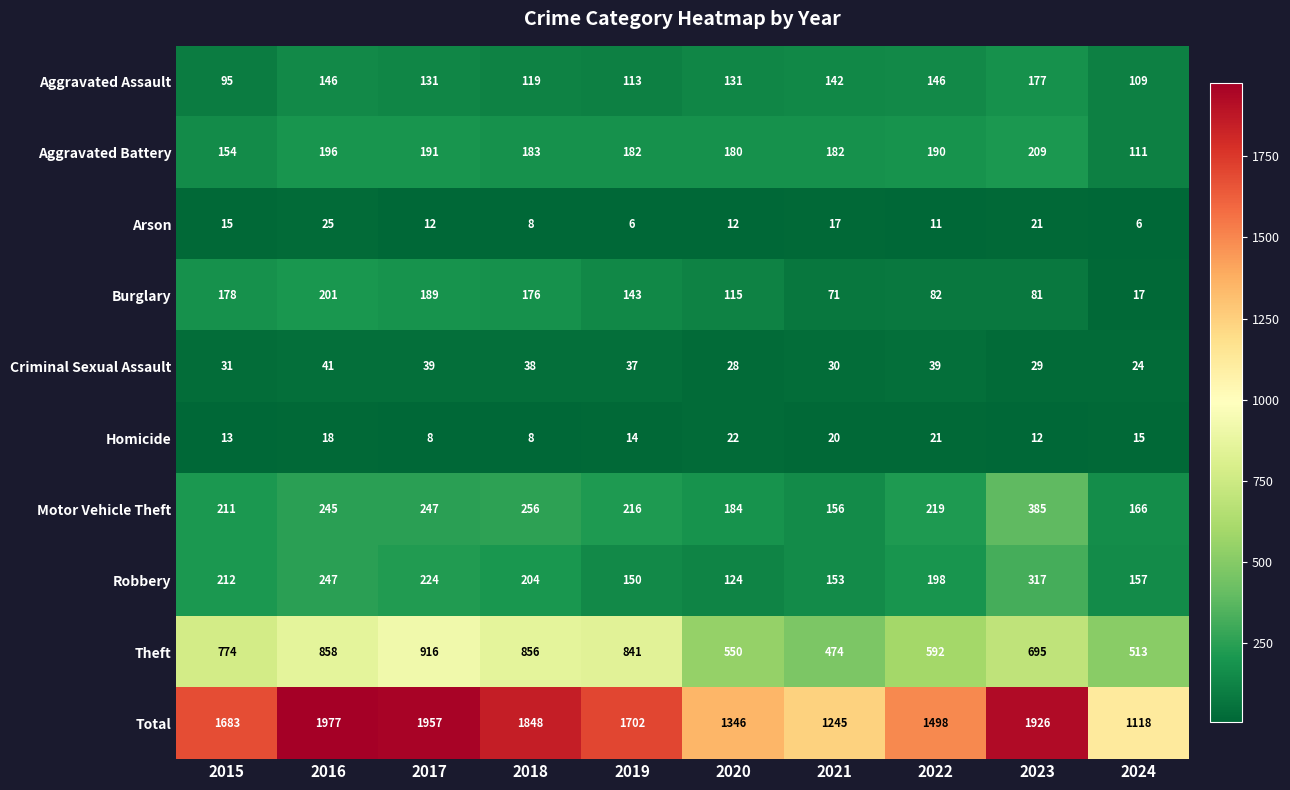

What is the sum of the Motor Vehicle Theft values at 2019 and 2015?

427